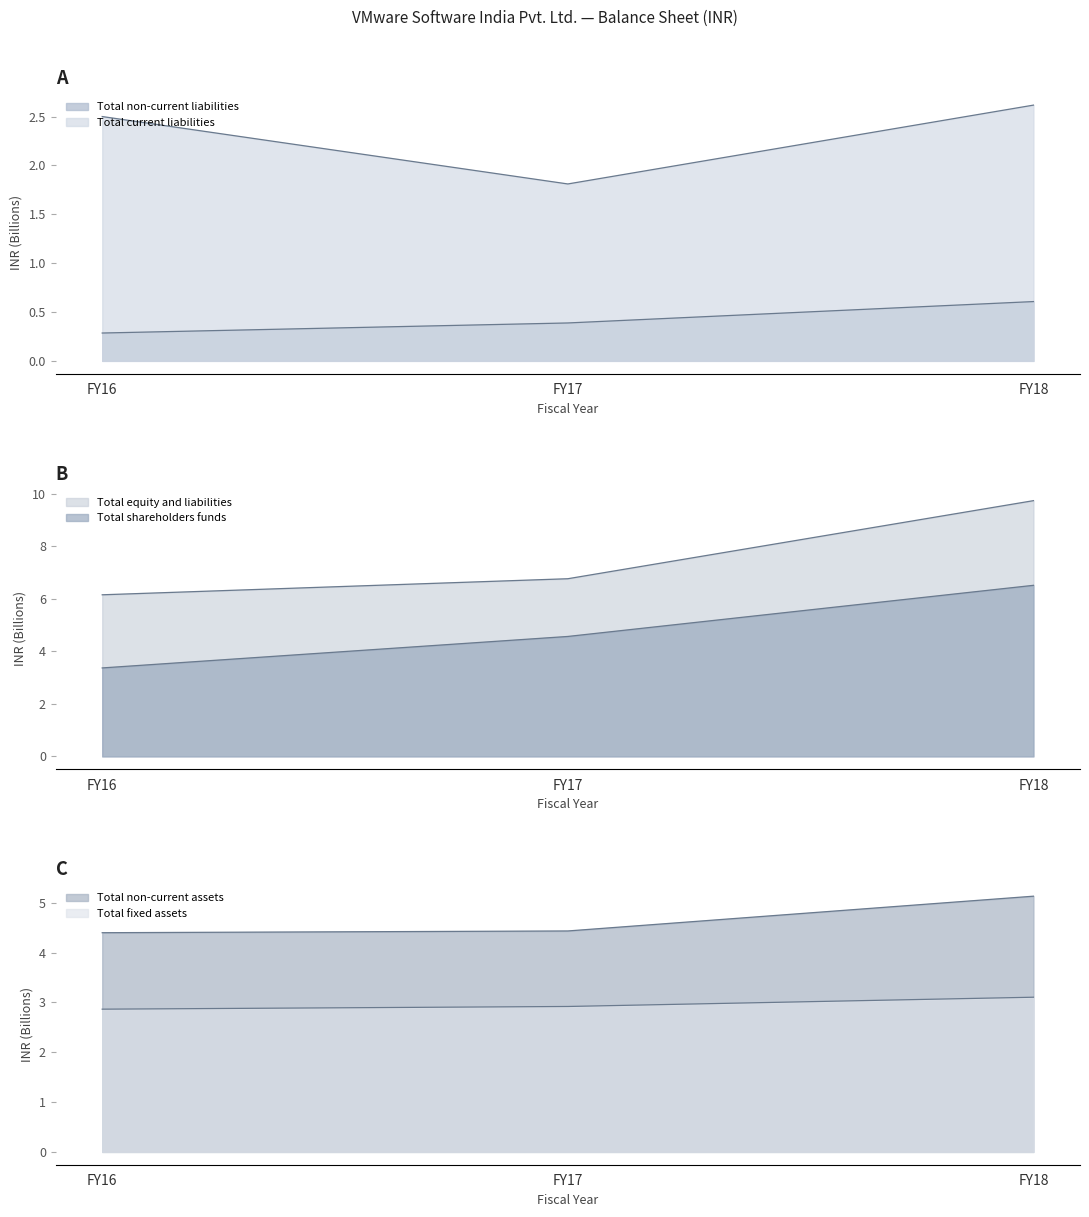

What is the value of the Total non-current assets point at the 2nd from the left?

4.4